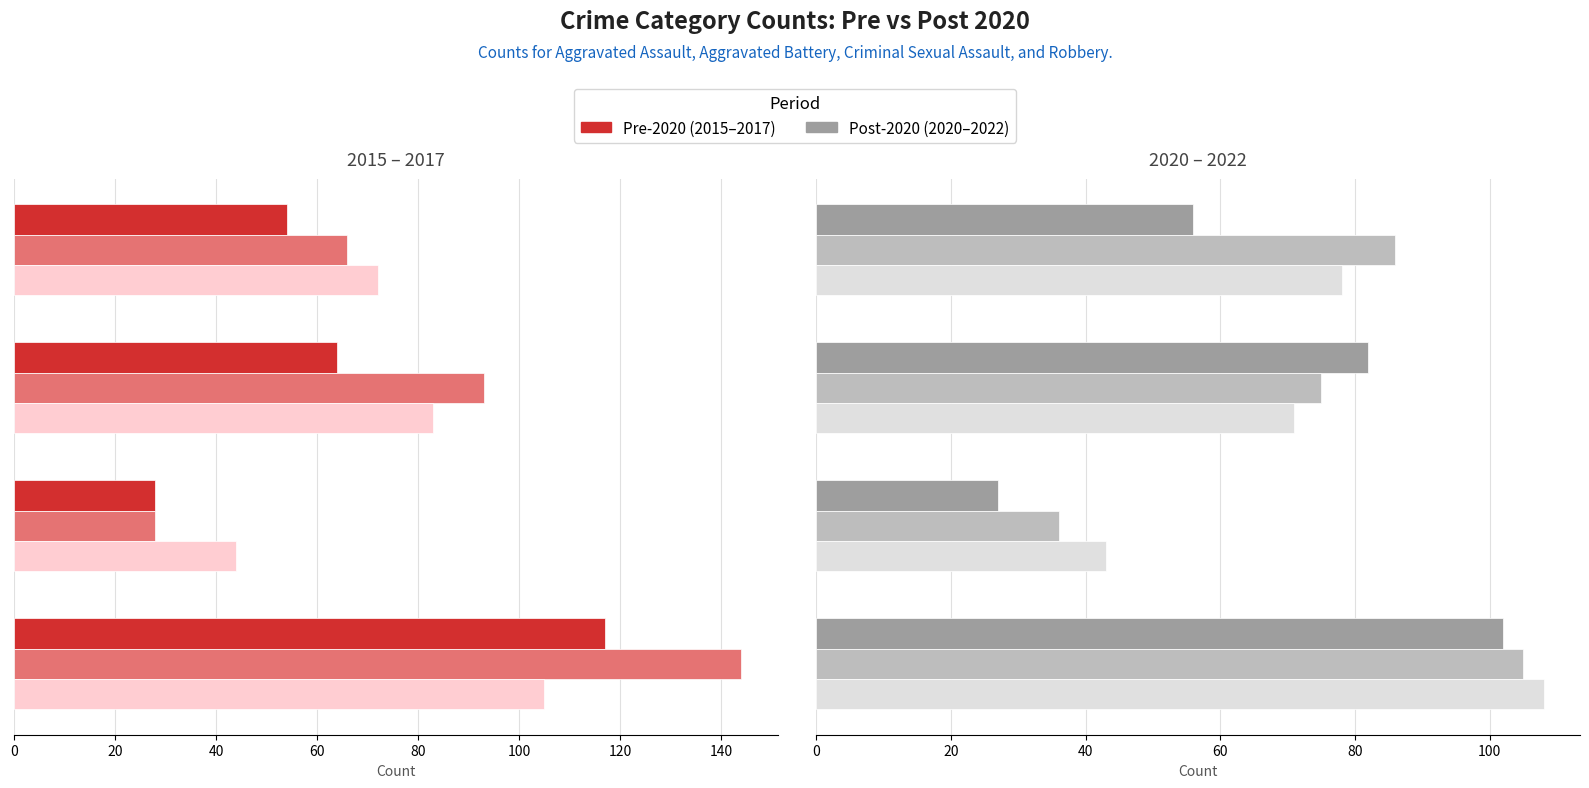

Reading left to right, what are all the values shown in this chart?

2015: 54	64	28	117
2016: 66	93	28	144
2017: 72	83	44	105
2020: 56	82	27	102
2021: 86	75	36	105
2022: 78	71	43	108